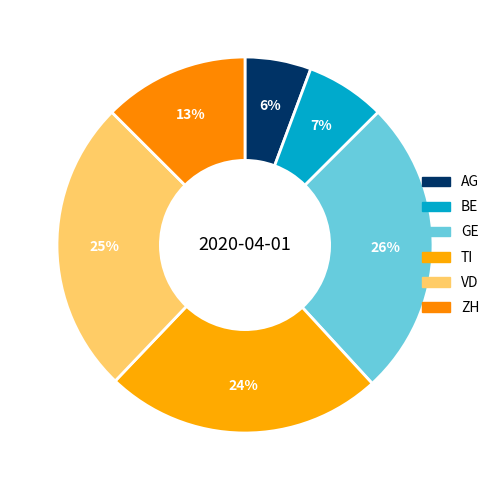

To the nearest percent, what is the average slice percentage?

17%